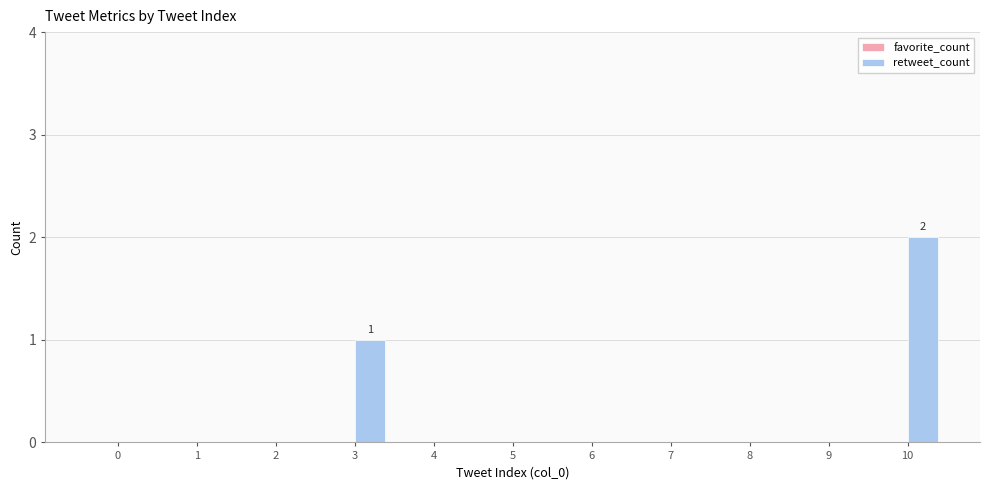

Is it true that the value at 2 is 0?

True